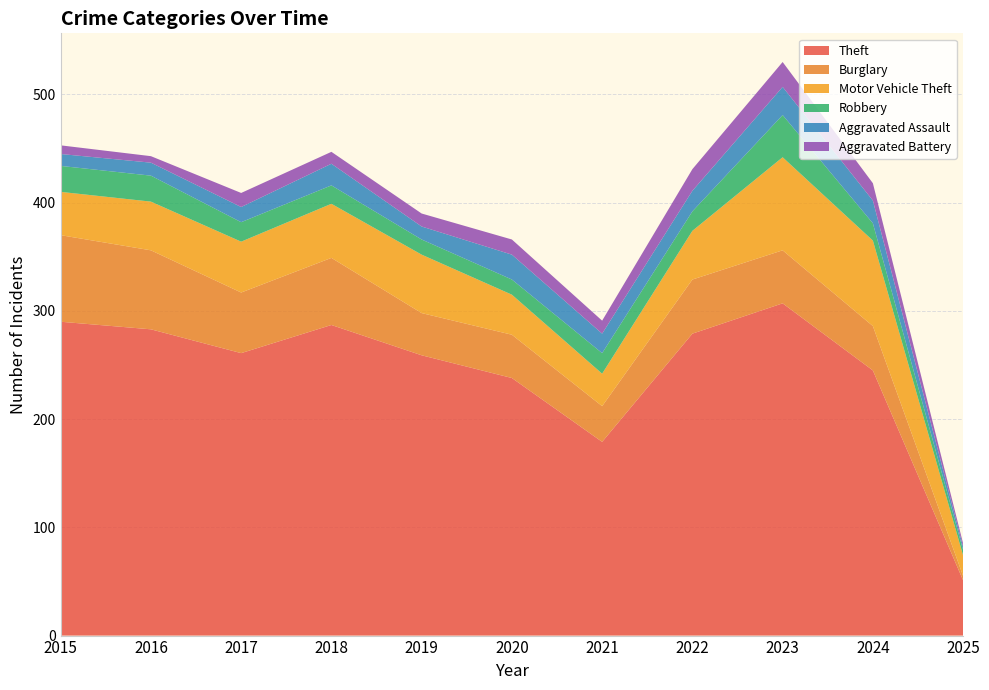

Reading left to right, transcribe all the data shown in this chart.

Theft: 290	283	261	287	259	238	179	279	307	245	51
Burglary: 80	73	56	62	39	40	33	50	49	41	4
Motor Vehicle Theft: 40	45	47	50	54	37	30	45	86	79	19
Robbery: 24	24	18	17	14	14	19	18	39	16	5
Aggravated Assault: 11	12	14	20	12	23	18	19	26	21	3
Aggravated Battery: 8	6	13	11	12	14	12	20	23	16	3